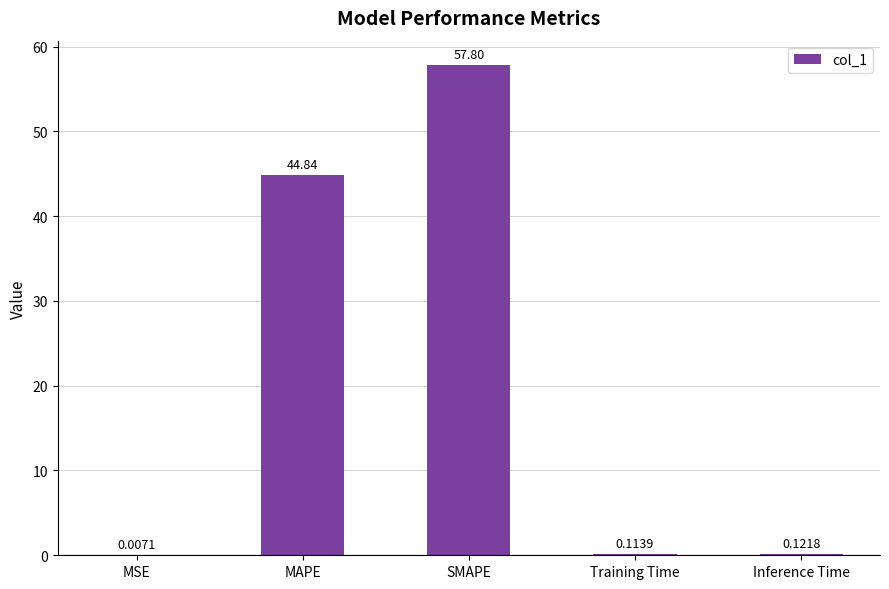

The chart shows a value of 57.8 at SMAPE. True or false?

True